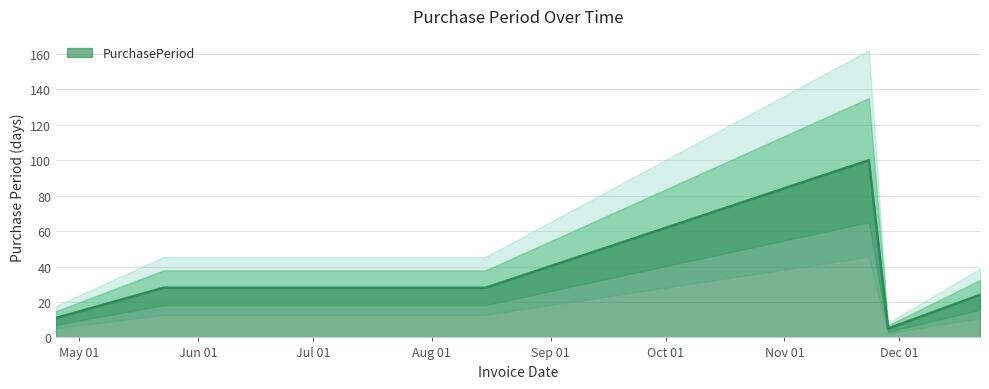

At which category does the data reach its first local peak?

2016-11-23